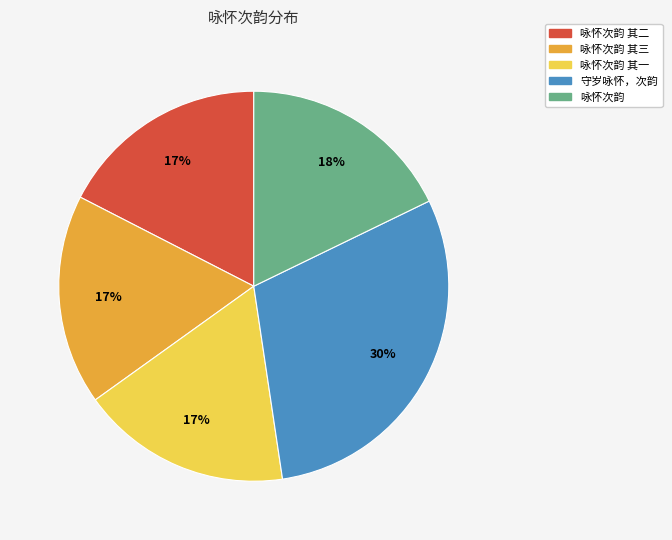

Which has a higher value, 咏怀次韵 or 守岁咏怀，次韵?

守岁咏怀，次韵